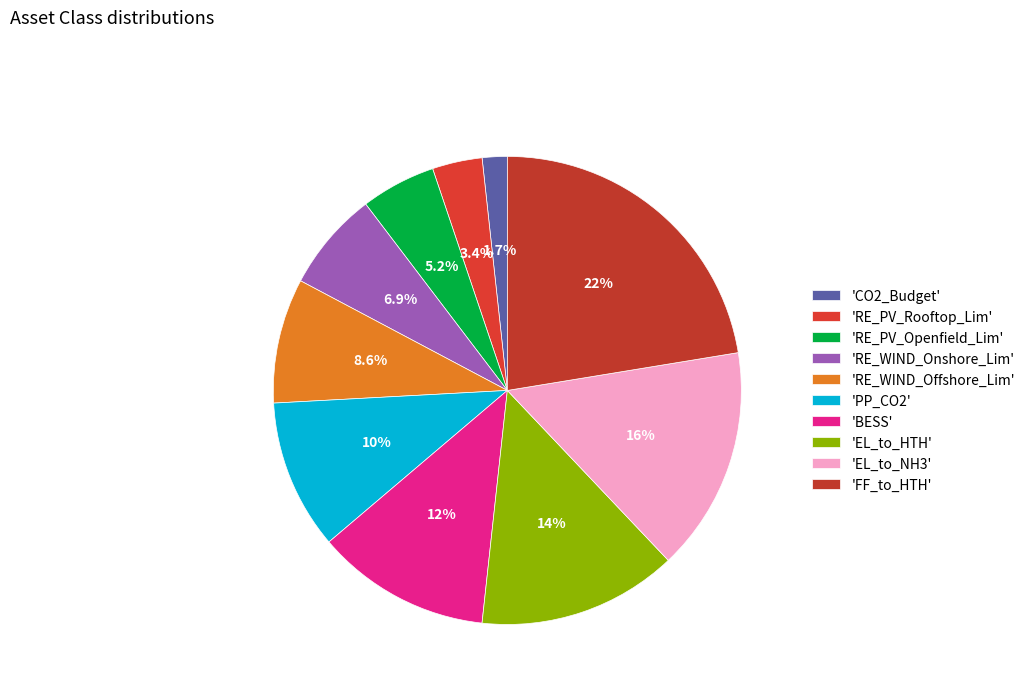

Which category has the biggest portion of the pie?

'FF_to_HTH'